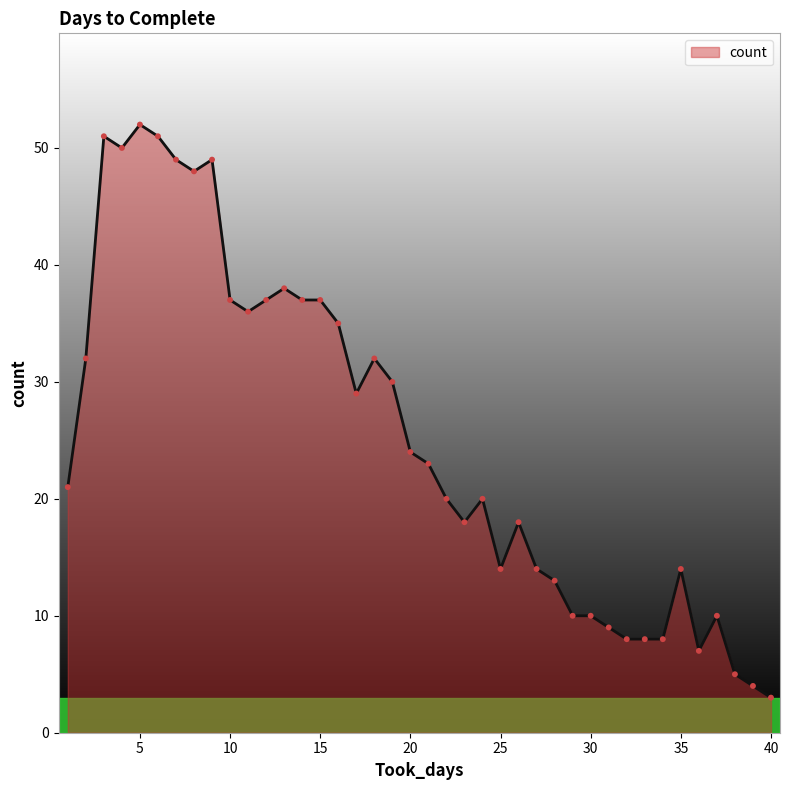

What is the greatest value displayed?

52